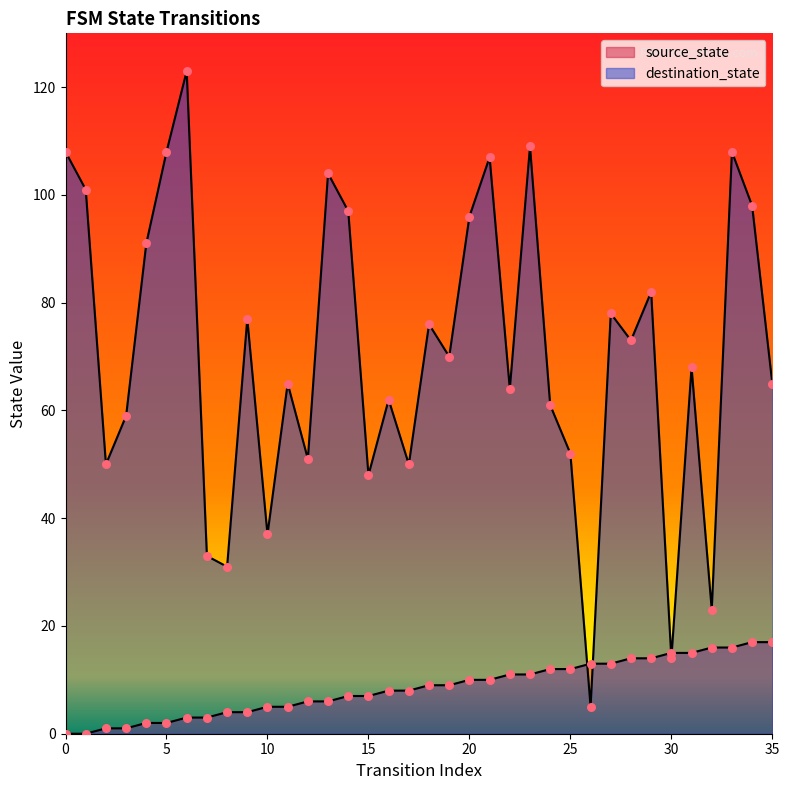

Which series reaches the minimum Y coordinate?

source_state